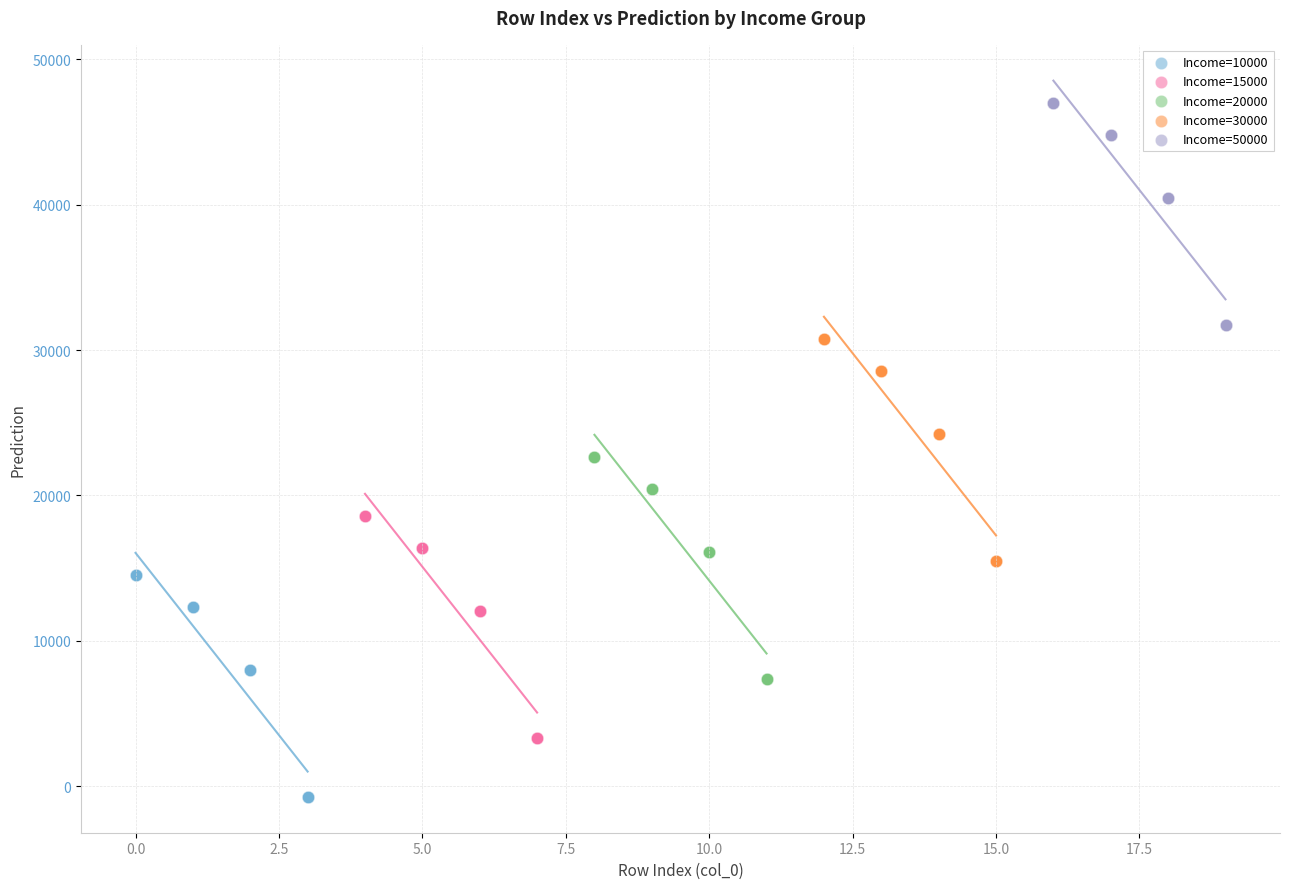

Which series contains the lowest Y value?

Income=10000